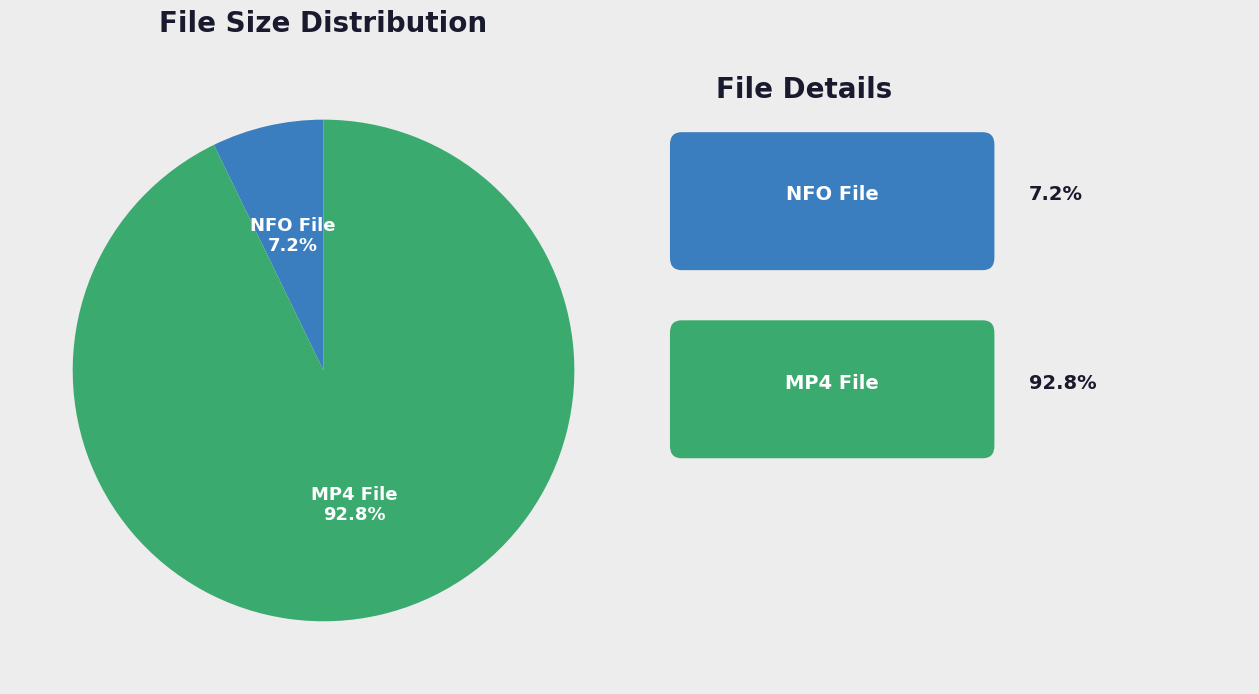

Do MP4 File and NFO File together represent more than half of the pie?

Yes